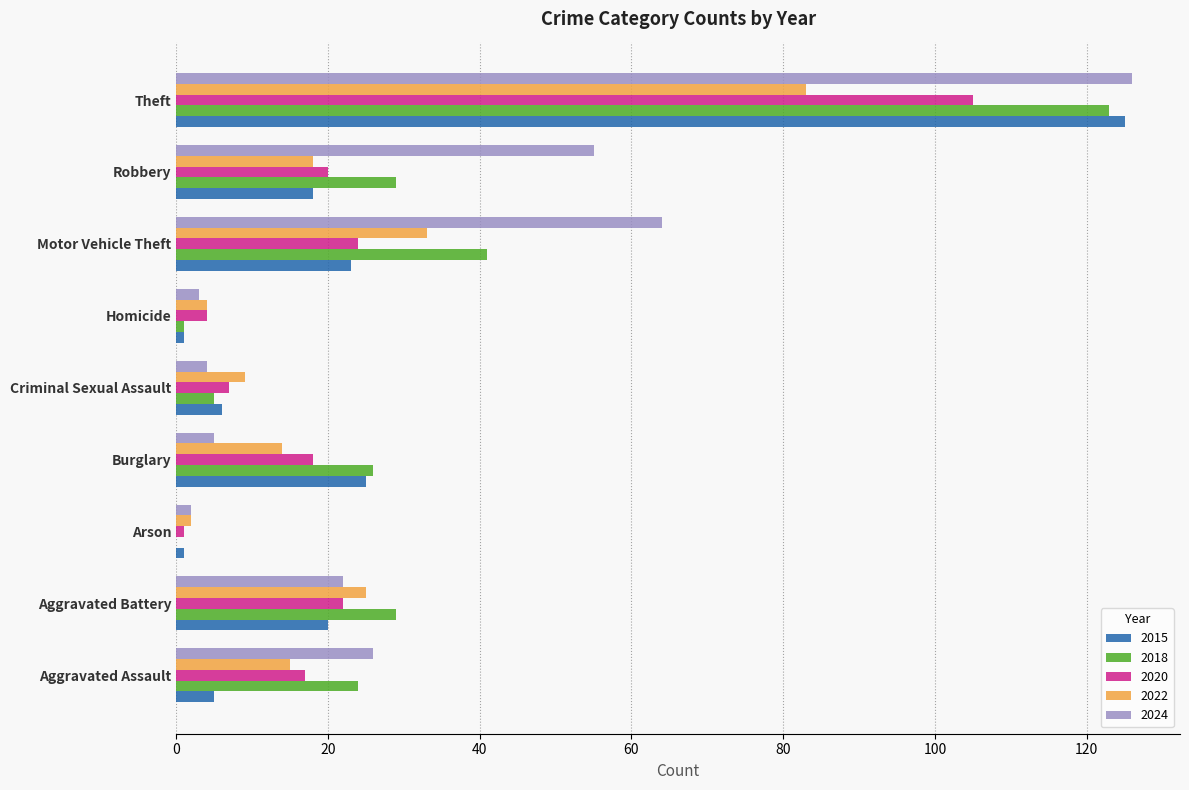

Count the number of data series in this chart.

5